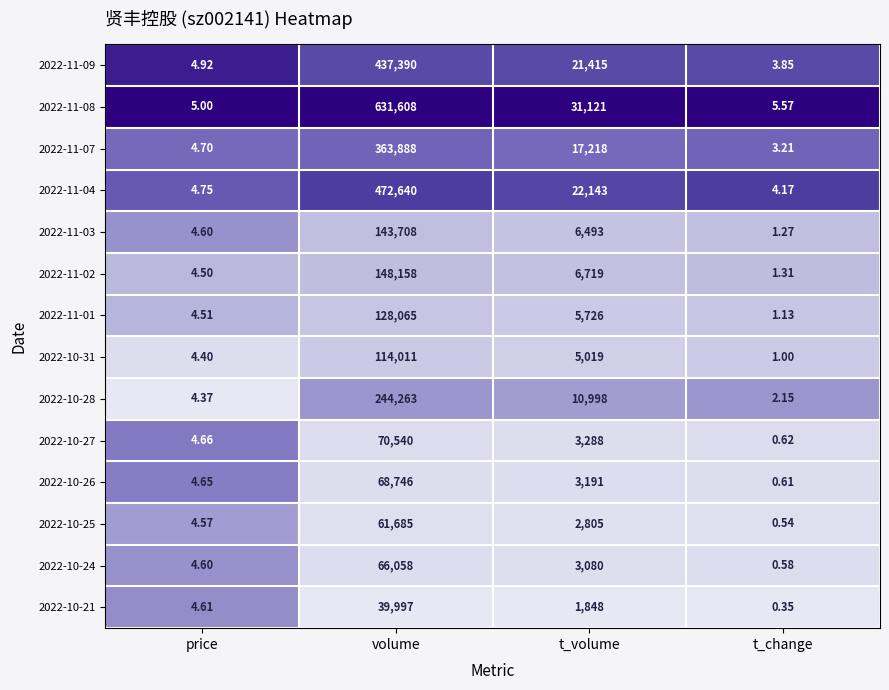

Which label corresponds to the smallest value in the chart?

t_change